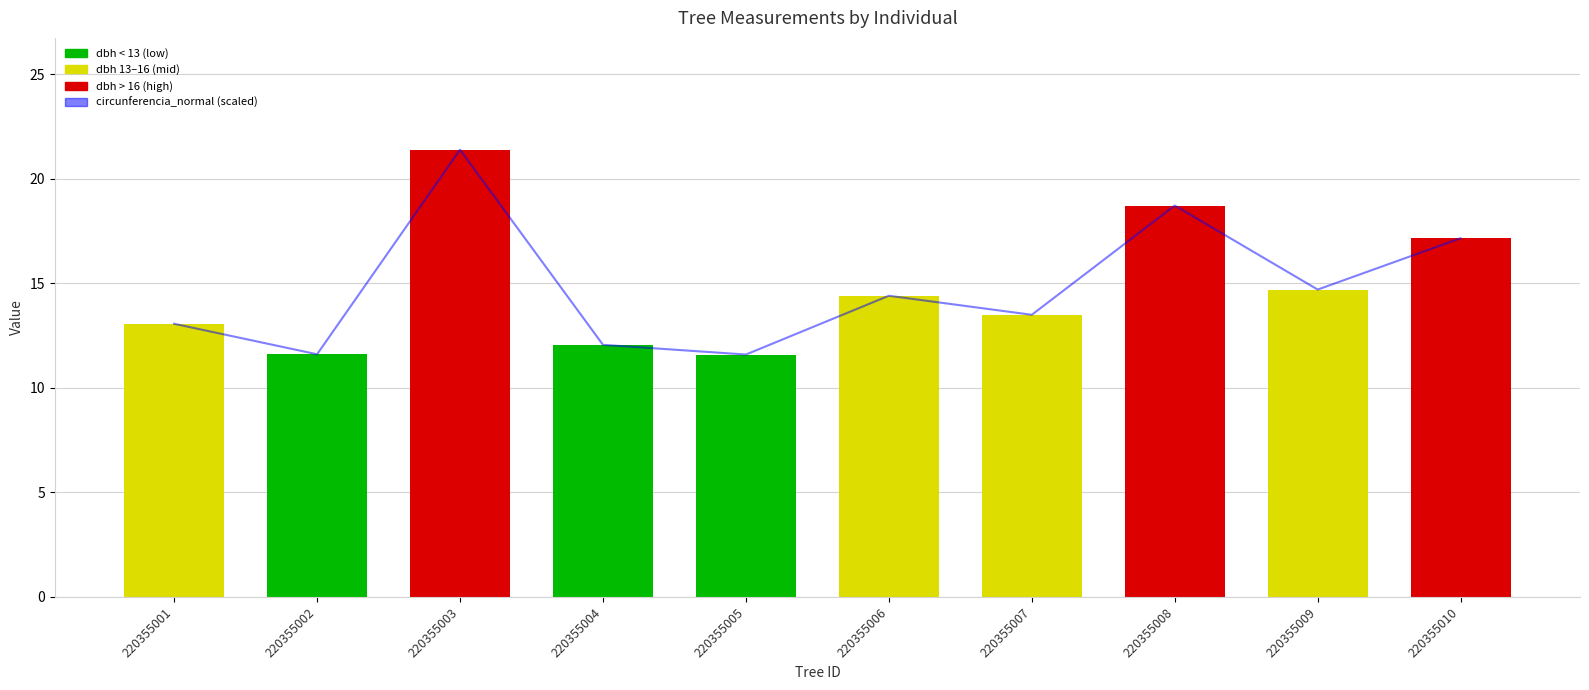

Reading left to right, what are all the values shown in this chart?

circunferencia_normal (scaled): 220355001=13.1	220355002=11.6	220355003=21.4	220355004=12.1	220355005=11.6	220355006=14.4	220355007=13.5	220355008=18.7	220355009=14.7	220355010=17.2
dbh: 220355001=13.1	220355002=11.6	220355003=21.4	220355004=12.1	220355005=11.6	220355006=14.4	220355007=13.5	220355008=18.7	220355009=14.7	220355010=17.1